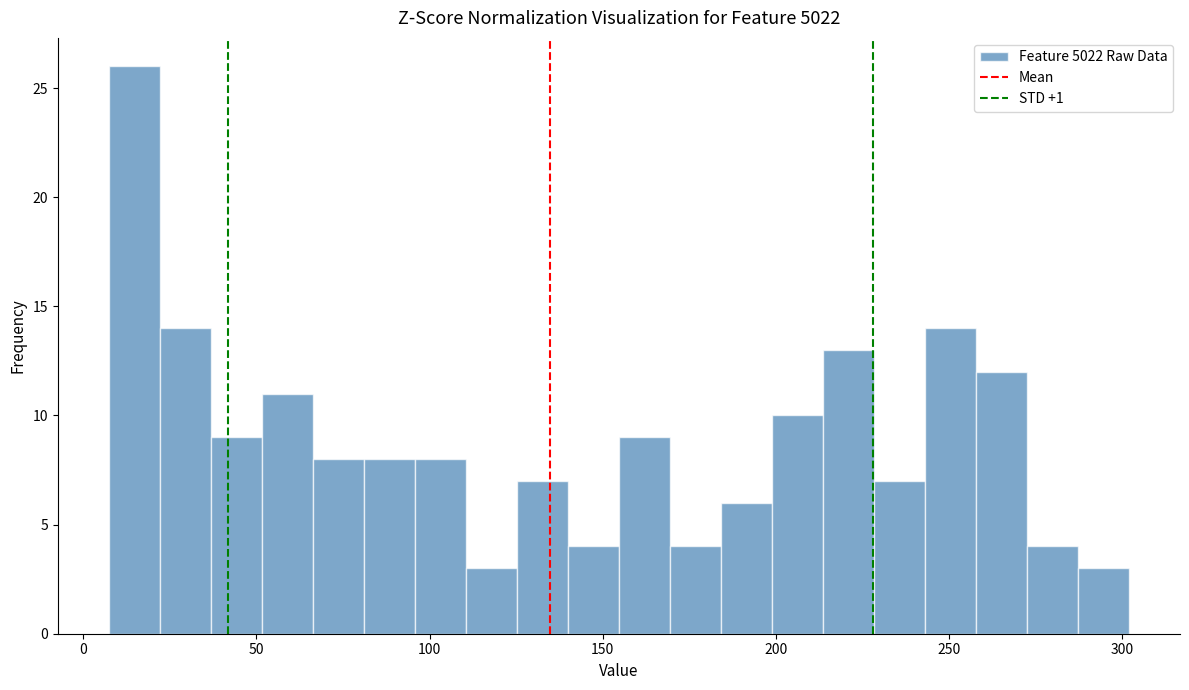

Read against the x-axis, roughly where is the centre of the tallest bar?

15